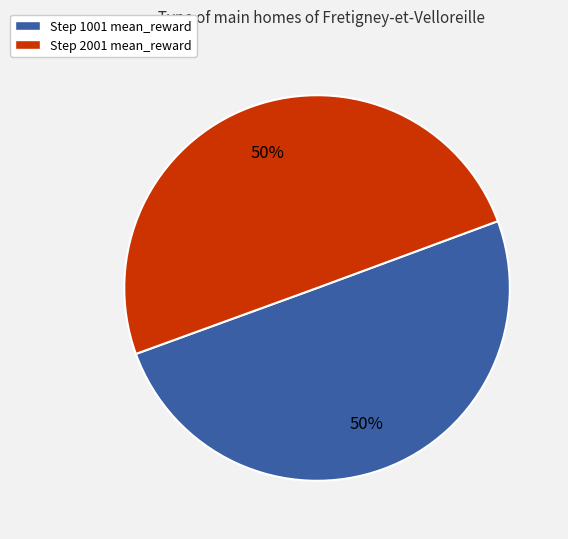

Do Step 2001 mean_reward and Step 1001 mean_reward together represent more than half of the pie?

Yes